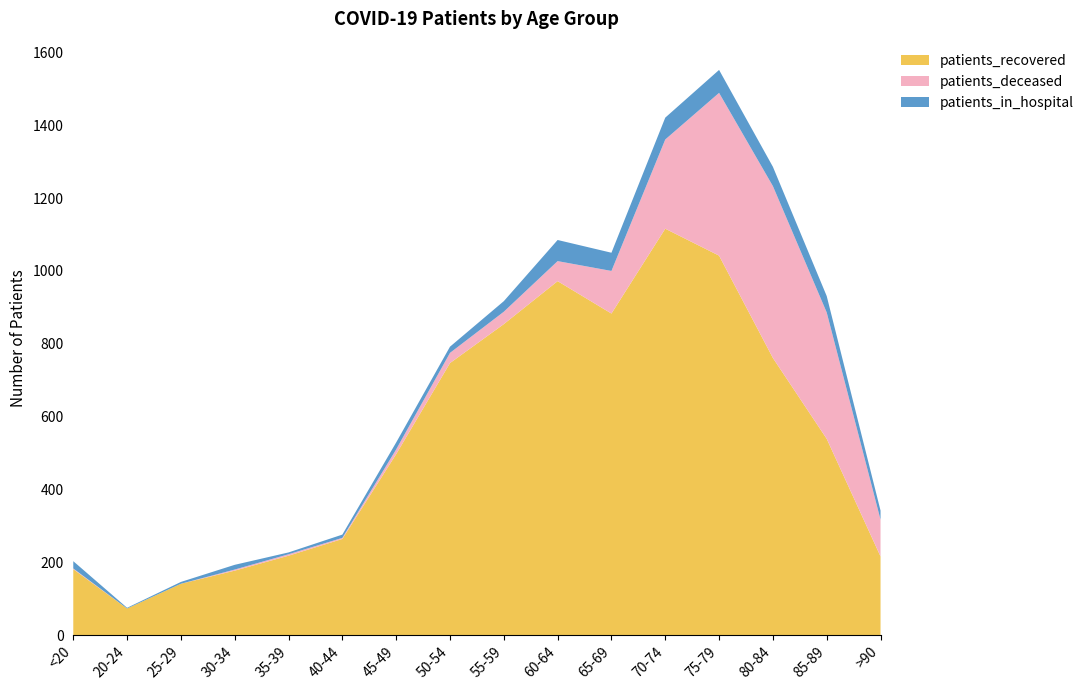

Reading left to right, what are all the values shown in this chart?

patients_recovered: <20=181	20-24=73	25-29=141	30-34=177	35-39=218	40-44=264	45-49=497	50-54=747	55-59=854	60-64=972	65-69=883	70-74=1116	75-79=1042	80-84=761	85-89=539	>90=216
patients_deceased: <20=2	20-24=0	25-29=0	30-34=3	35-39=4	40-44=3	45-49=13	50-54=28	55-59=34	60-64=55	65-69=117	70-74=245	75-79=447	80-84=472	85-89=347	>90=101
patients_in_hospital: <20=20	20-24=2	25-29=5	30-34=13	35-39=5	40-44=9	45-49=19	50-54=17	55-59=29	60-64=58	65-69=50	70-74=60	75-79=63	80-84=53	85-89=45	>90=25